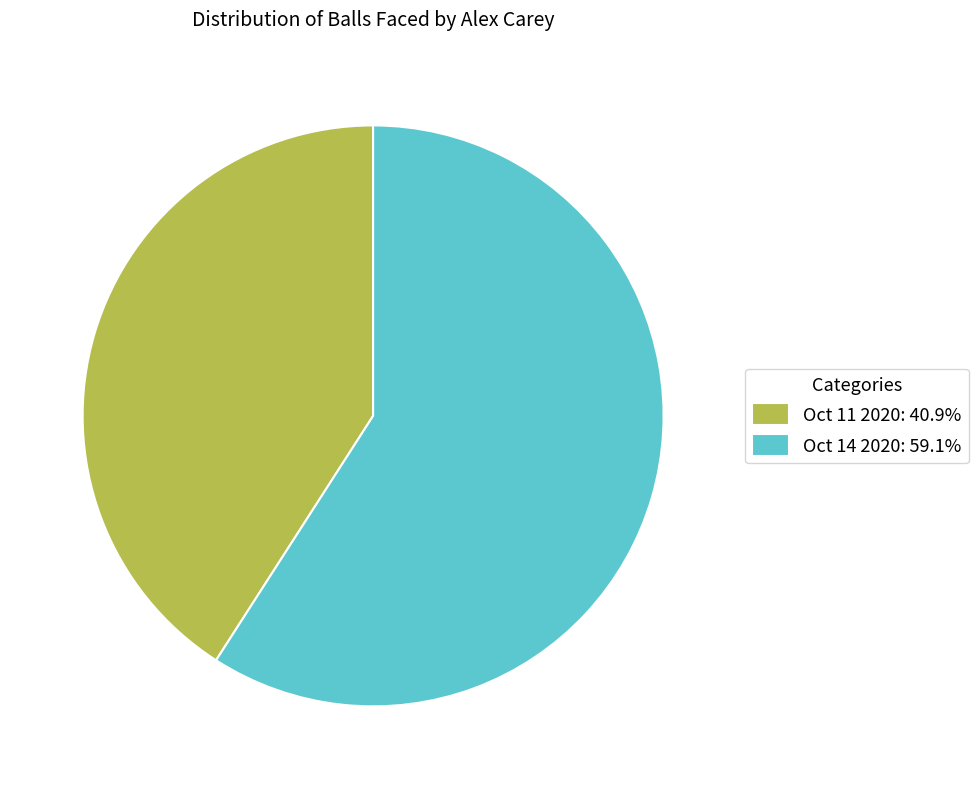

True or false: Oct 11 2020 accounts for 32% of the total.

False